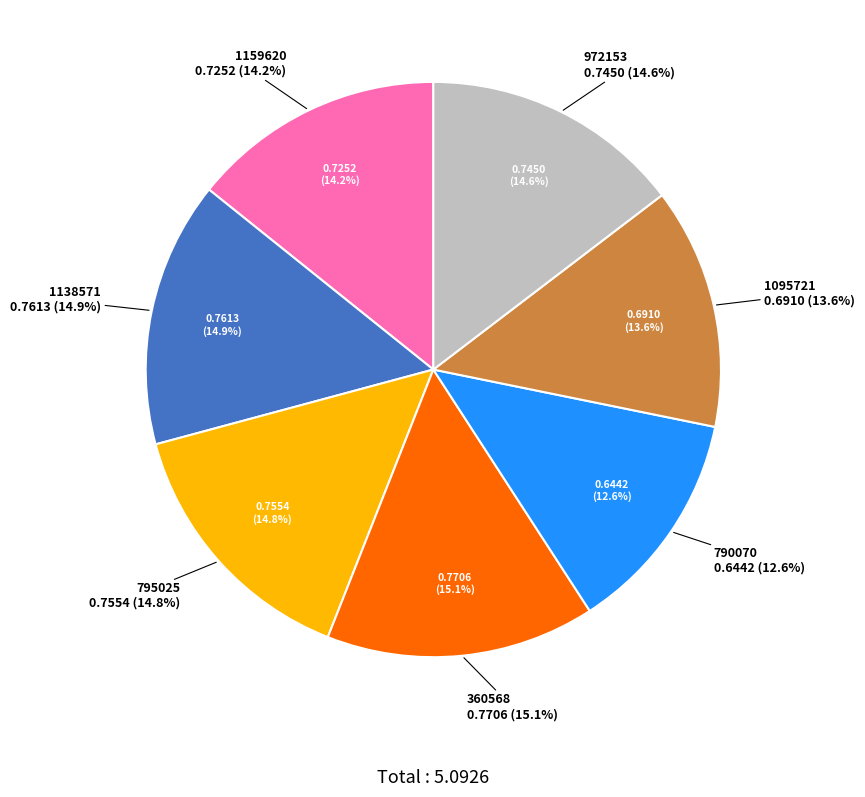

Is 1095721 the majority of the pie?

No